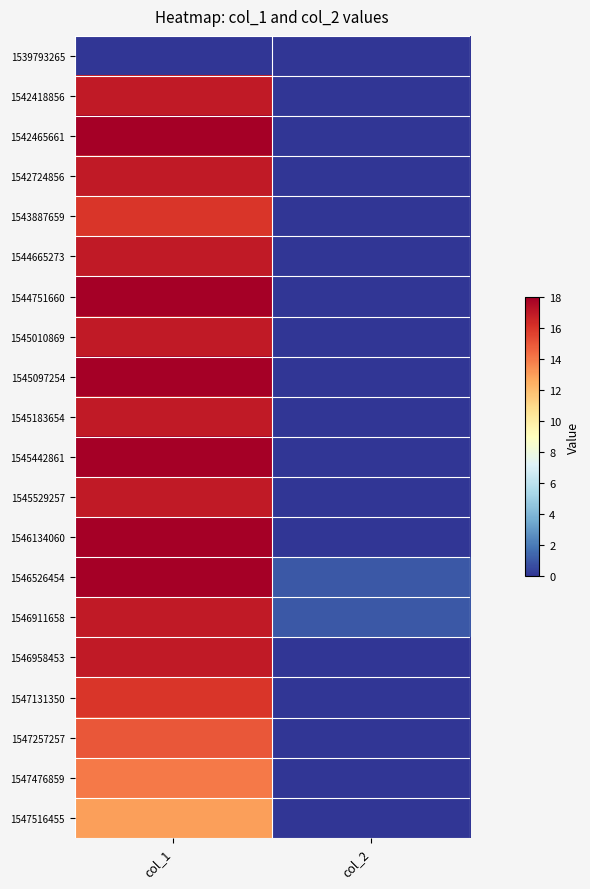

Reading left to right, extract all data points from this chart.

1539793265: col_1=0	col_2=0
1542418856: col_1=17	col_2=0
1542465661: col_1=18	col_2=0
1542724856: col_1=17	col_2=0
1543887659: col_1=16	col_2=0
1544665273: col_1=17	col_2=0
1544751660: col_1=18	col_2=0
1545010869: col_1=17	col_2=0
1545097254: col_1=18	col_2=0
1545183654: col_1=17	col_2=0
1545442861: col_1=18	col_2=0
1545529257: col_1=17	col_2=0
1546134060: col_1=18	col_2=0
1546526454: col_1=18	col_2=1
1546911658: col_1=17	col_2=1
1546958453: col_1=17	col_2=0
1547131350: col_1=16	col_2=0
1547257257: col_1=15	col_2=0
1547476859: col_1=14	col_2=0
1547516455: col_1=13	col_2=0